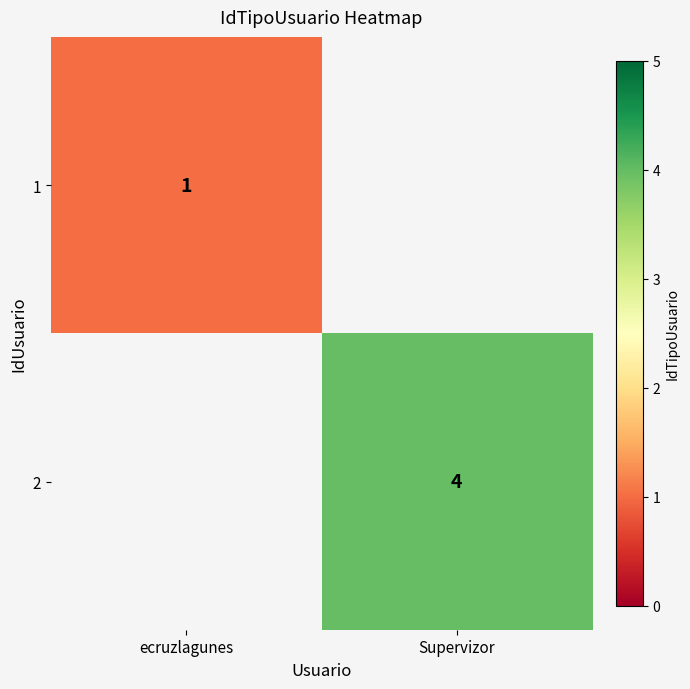

Is it true that 1 equals 0 at ecruzlagunes?

False